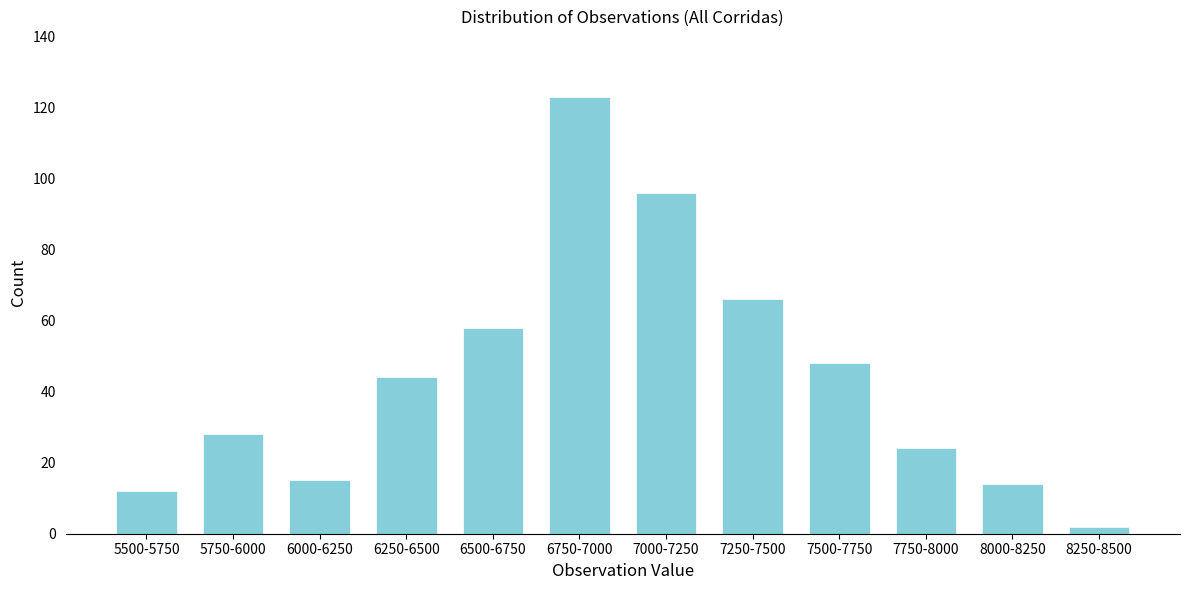

Reading right to left, list all the values displayed in this chart.

2	14	24	48	66	96	123	58	44	15	28	12